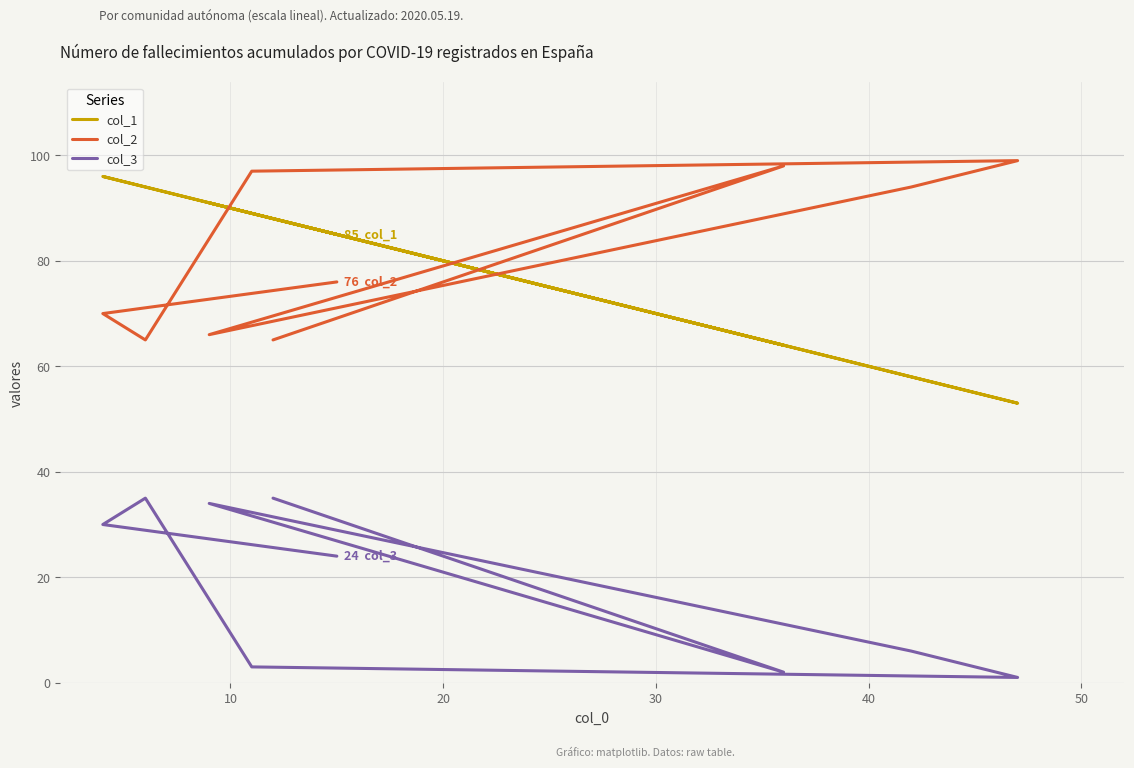

Which series has the largest range (max minus min)?

col_1